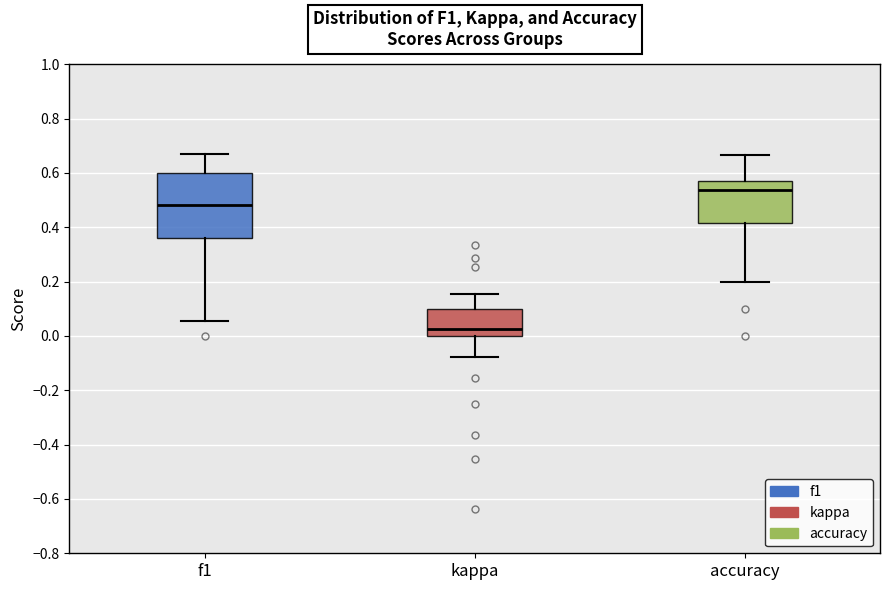

Which box has the lowest median line?

kappa